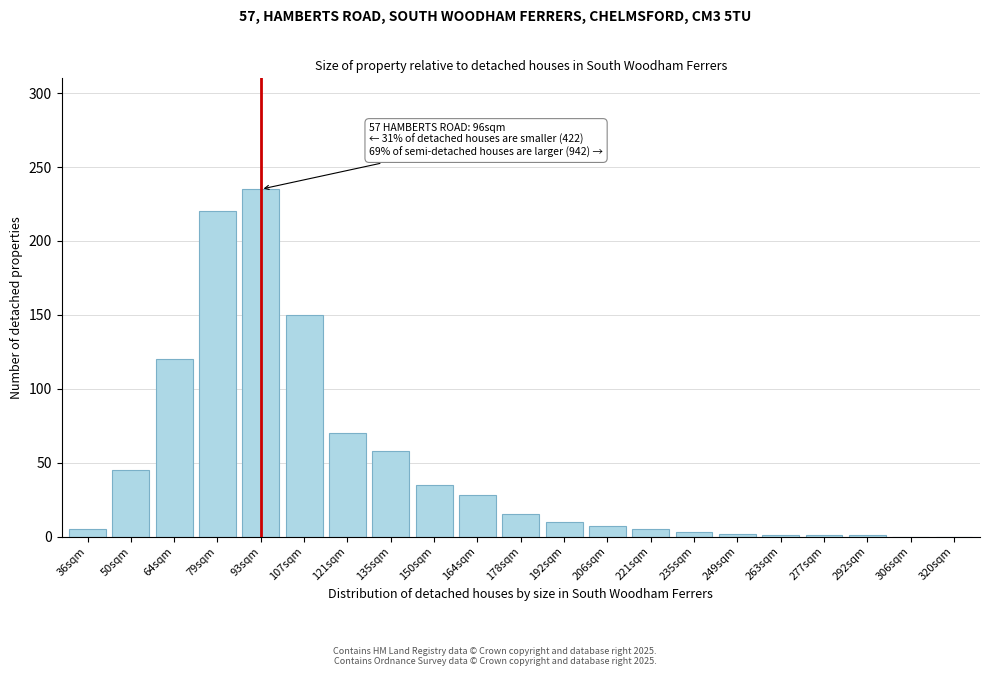

The chart shows a value of 35 at 150sqm. True or false?

True